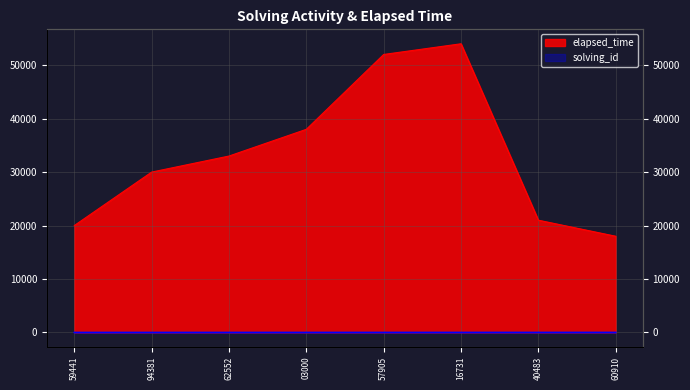

Is it true that solving_id equals 11 at 60910?

False